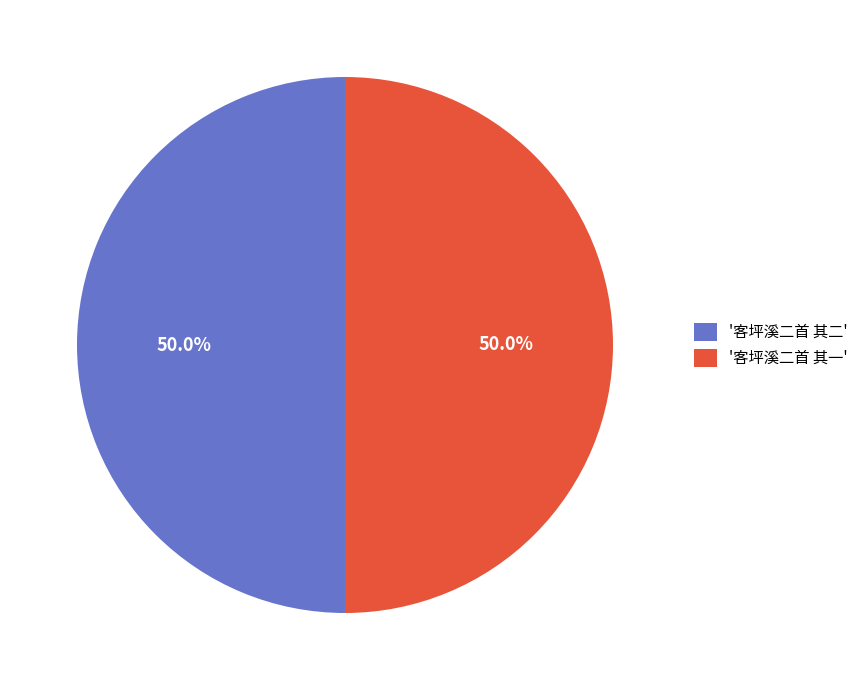

How much of the chart is everything except '客坪溪二首 其一'?

50.0%